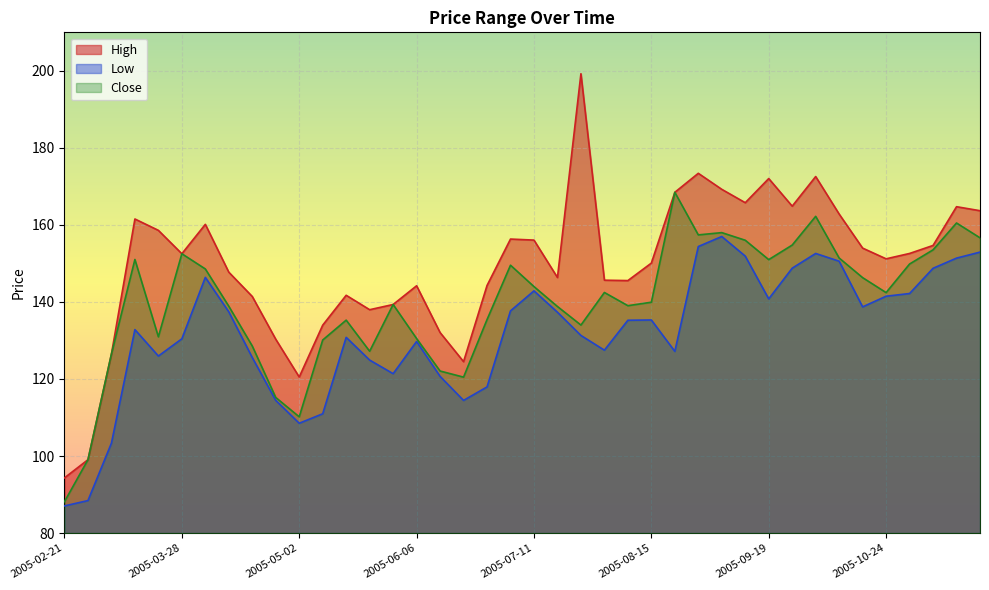

Rank the series at 2005-02-28 from lowest to highest value.

Low, High, Close